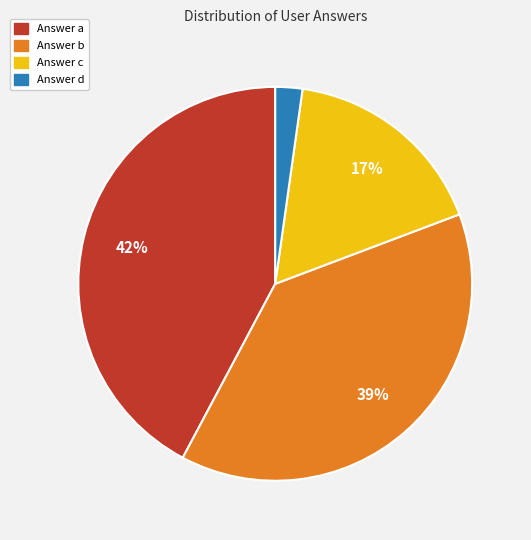

Is there any slice that represents more than half of the pie?

No